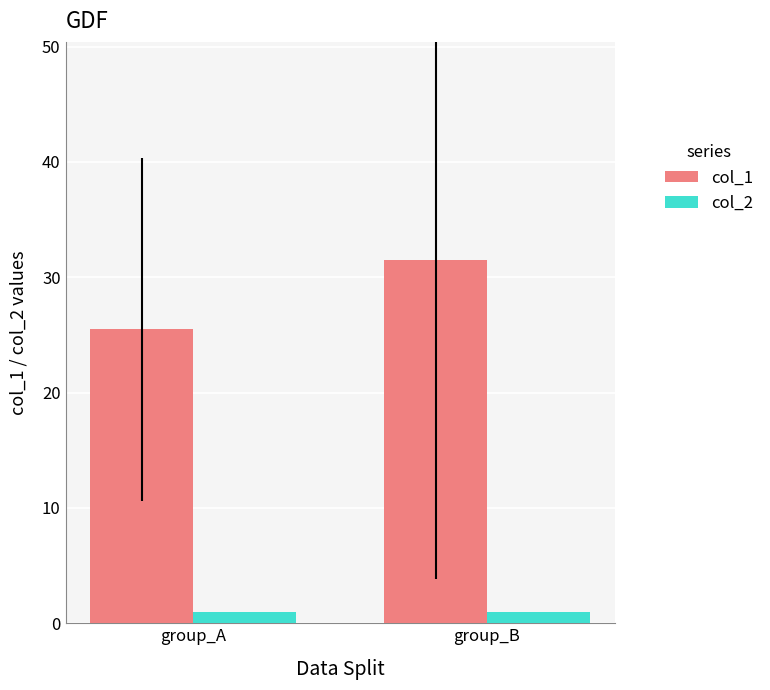

The col_1 series shows 25.5 at group_A. True or false?

True